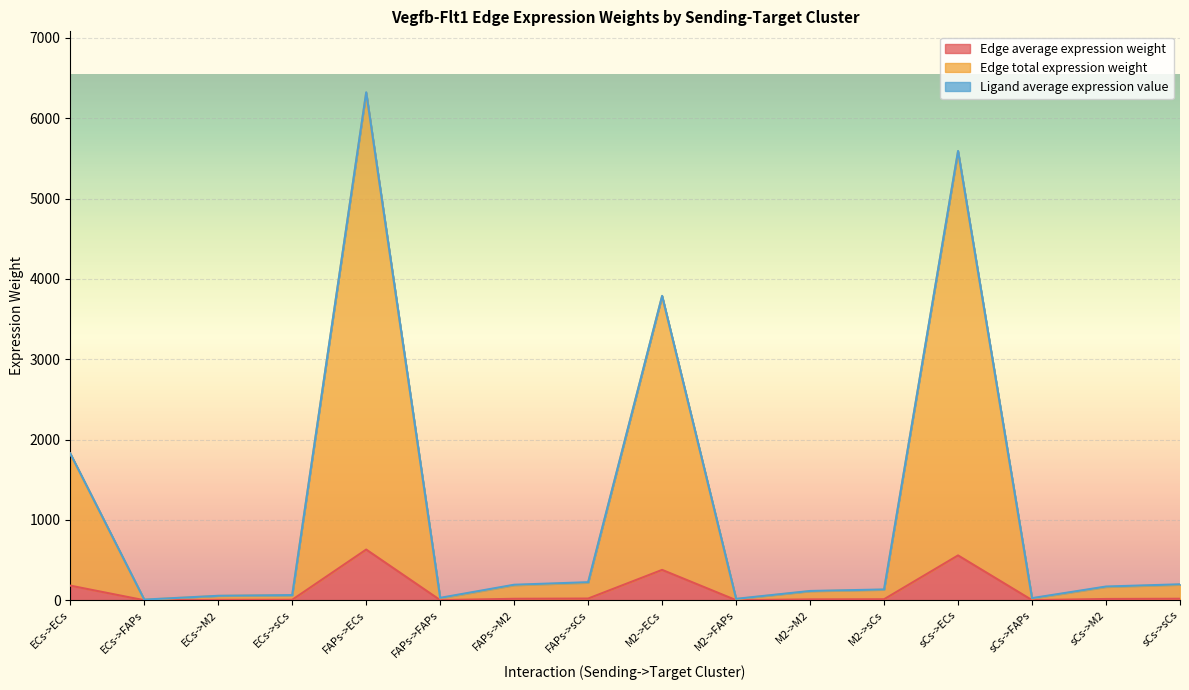

Count the number of categories in the chart.

16